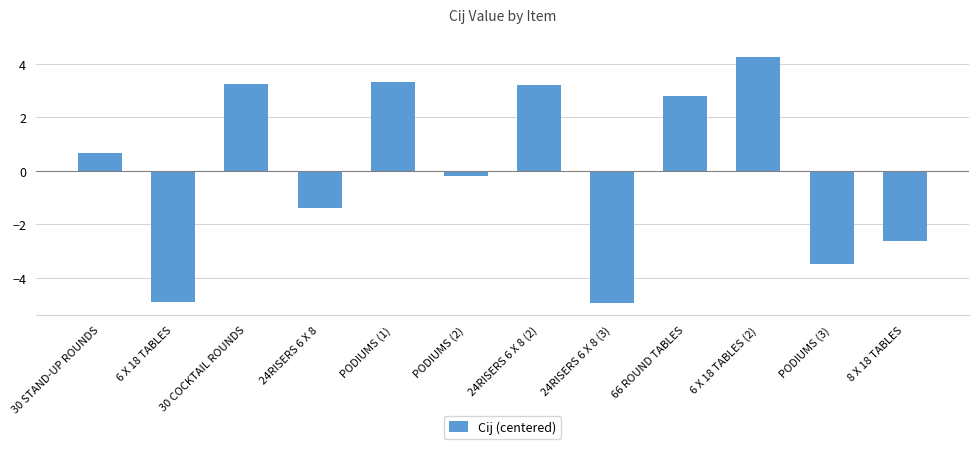

Reading right to left, list all the values displayed in this chart.

8 X 18 TABLES=-2.6	PODIUMS (3)=-3.5	6 X 18 TABLES (2)=4.3	66 ROUND TABLES=2.8	24RISERS 6 X 8 (3)=-4.9	24RISERS 6 X 8 (2)=3.2	PODIUMS (2)=-0.2	PODIUMS (1)=3.3	24RISERS 6 X 8=-1.4	30 COCKTAIL ROUNDS=3.3	6 X 18 TABLES=-4.9	30 STAND-UP ROUNDS=0.7